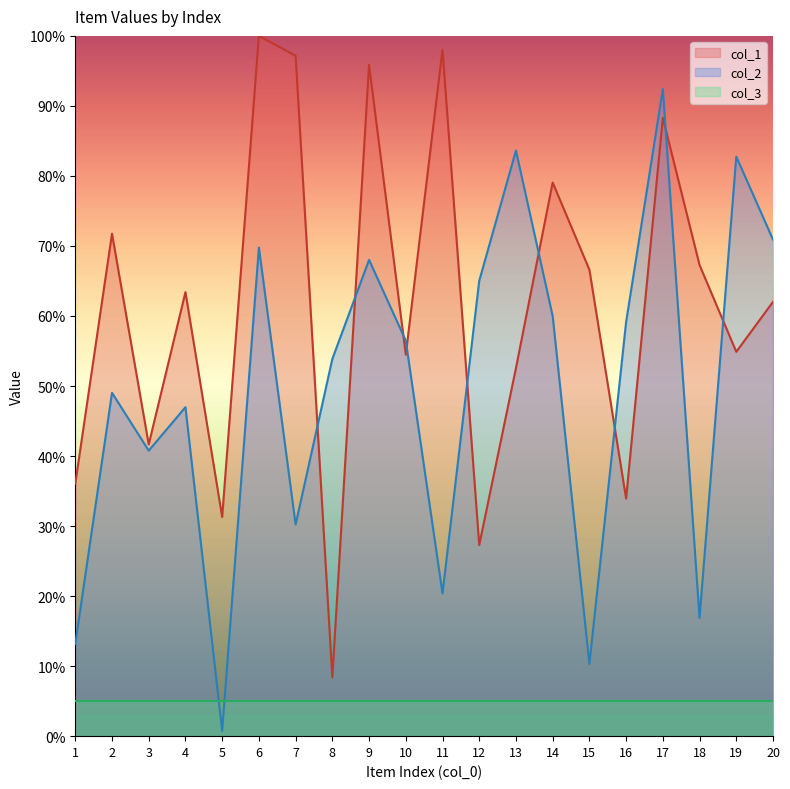

How many data points in col_1 are above 63?

10